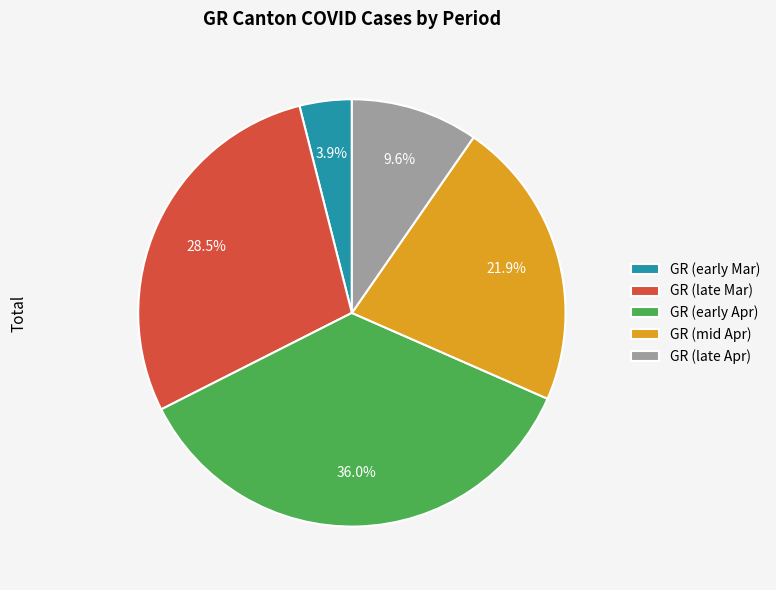

Is there a majority slice in this chart?

No